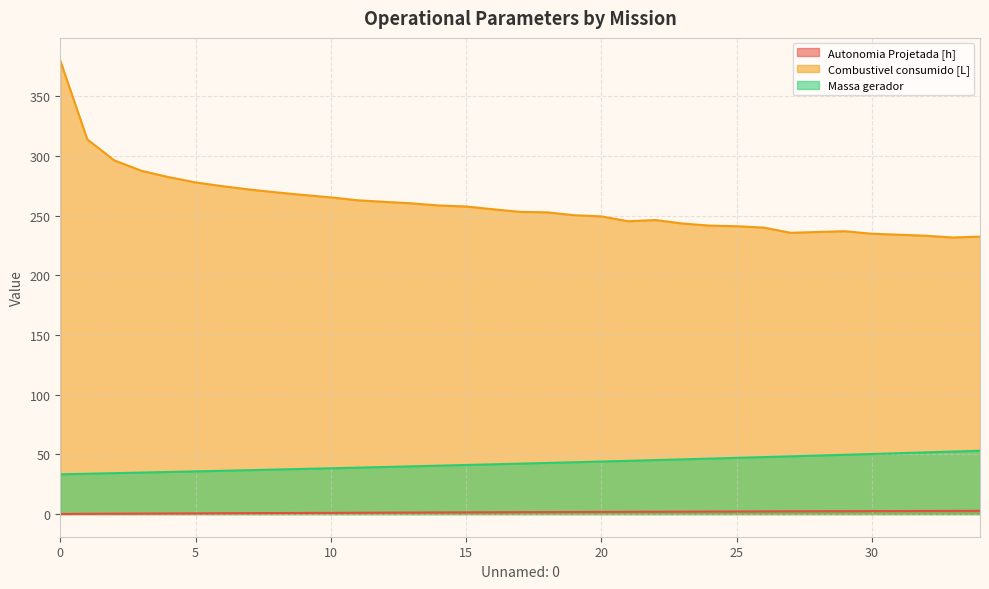

What is the sum of the Autonomia Projetada [h] values at 23 and 27?

4.3